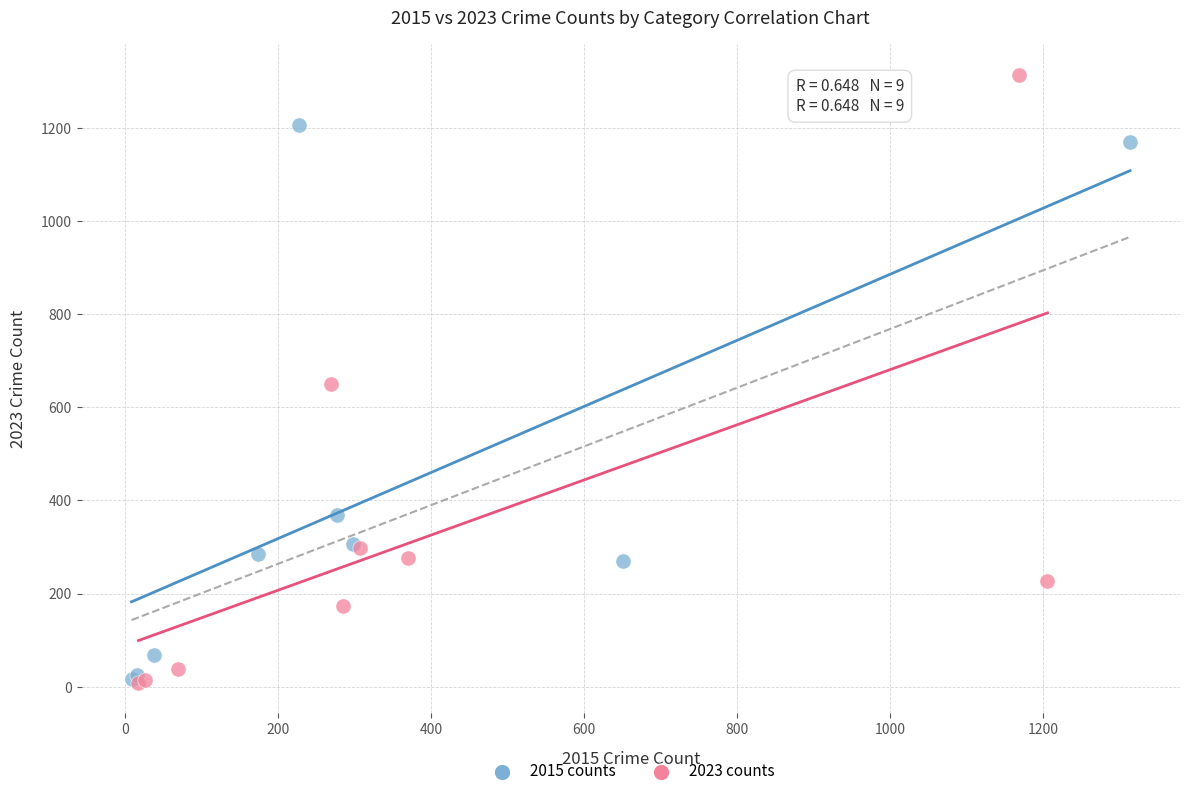

Which series has the widest spread of Y values?

2023 counts